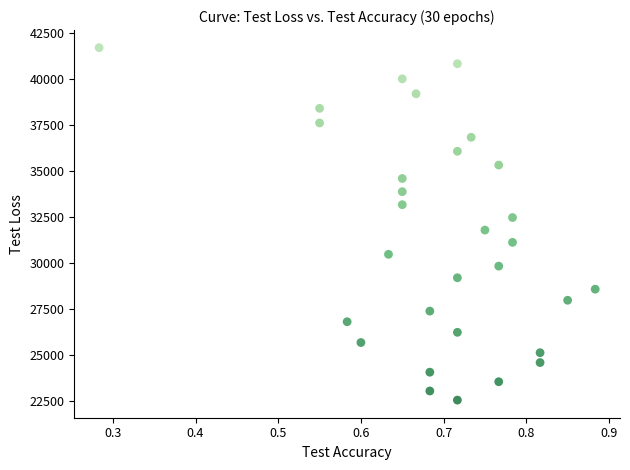

What is the range of Y values (max minus min)?

19126.3